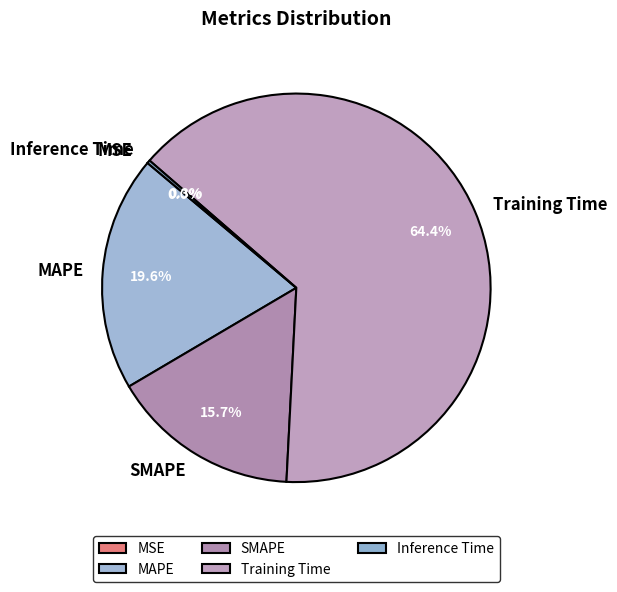

Which slice is the largest?

Training Time